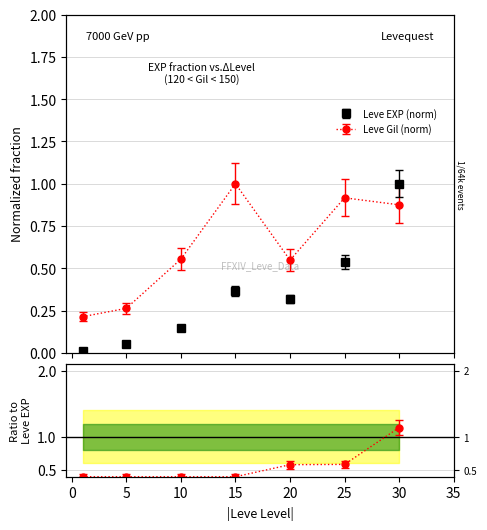

What is the sum of the Leve Gil values at 1 and 25?

1.1